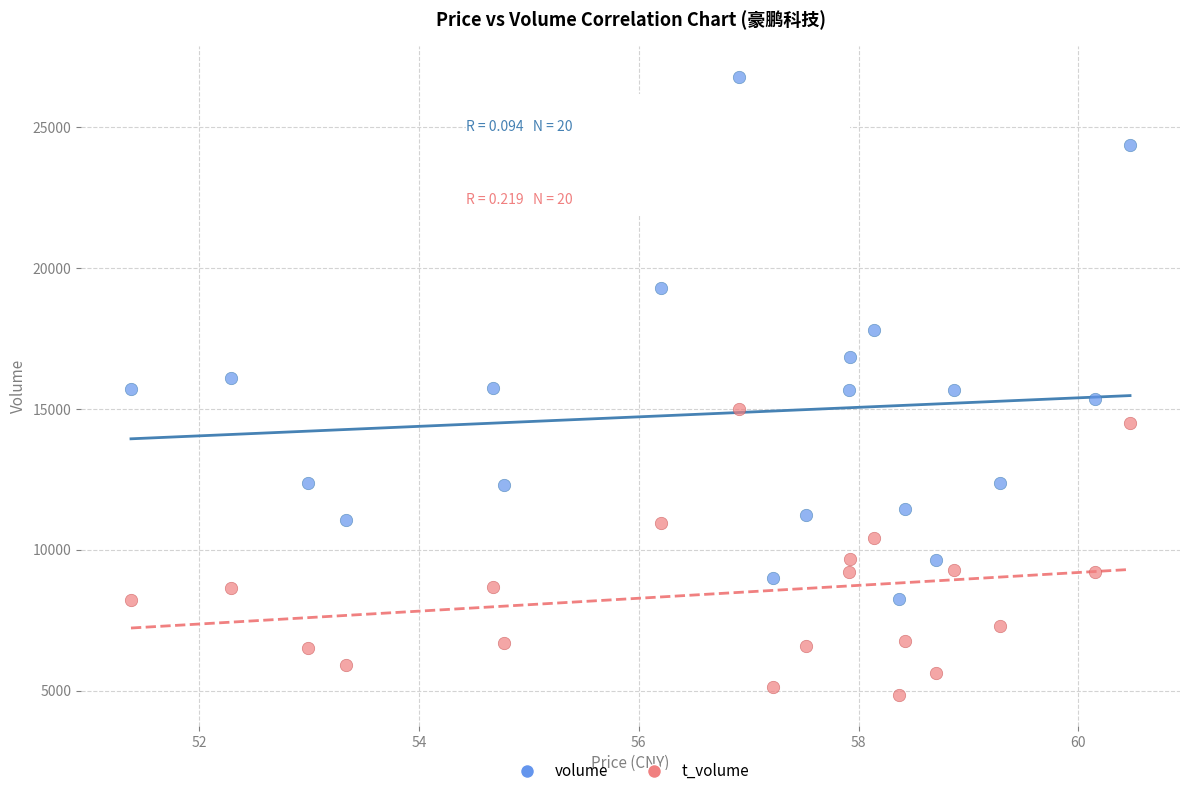

Which series has the largest Y range (max minus min)?

volume